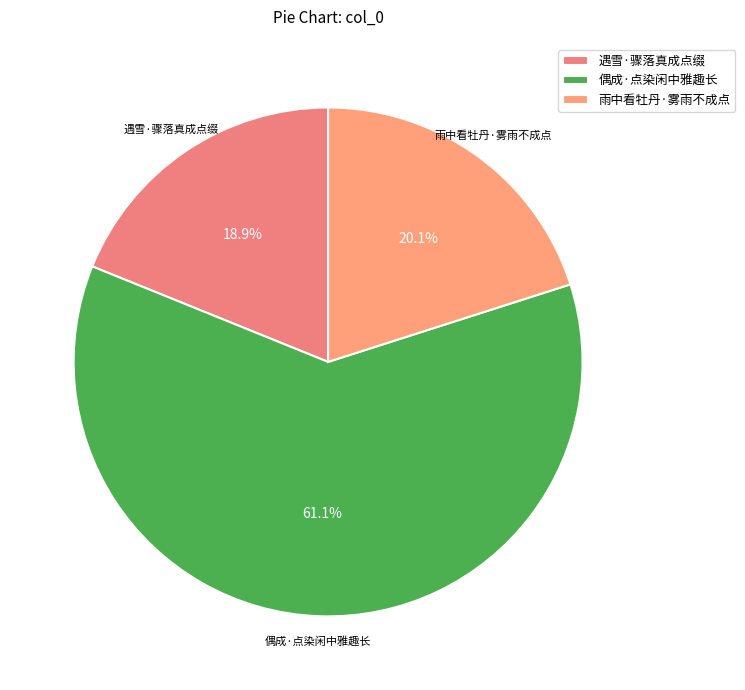

How many segments does this pie chart have?

3